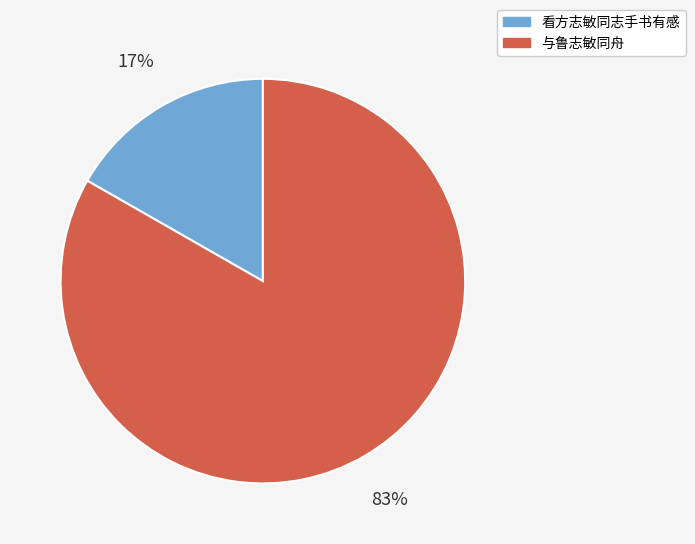

What is the majority slice?

与鲁志敏同舟